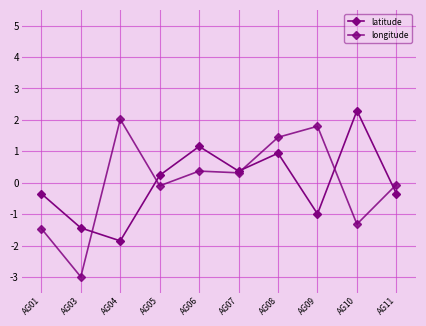

True or false: longitude and latitude cross at least once.

True